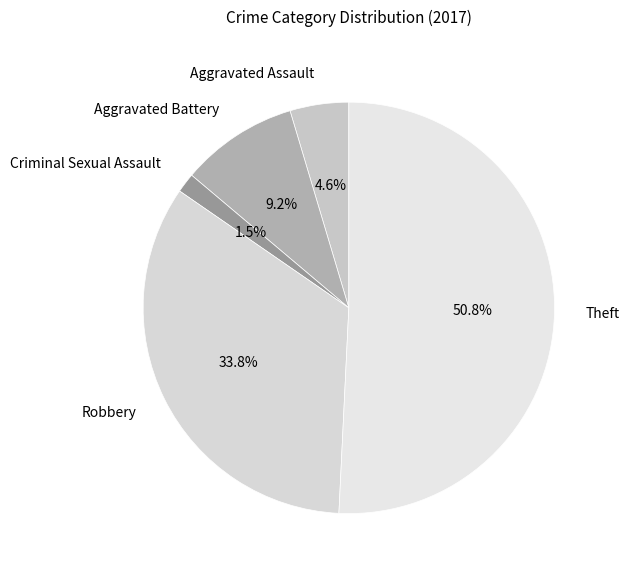

How many slices are in this pie chart?

5